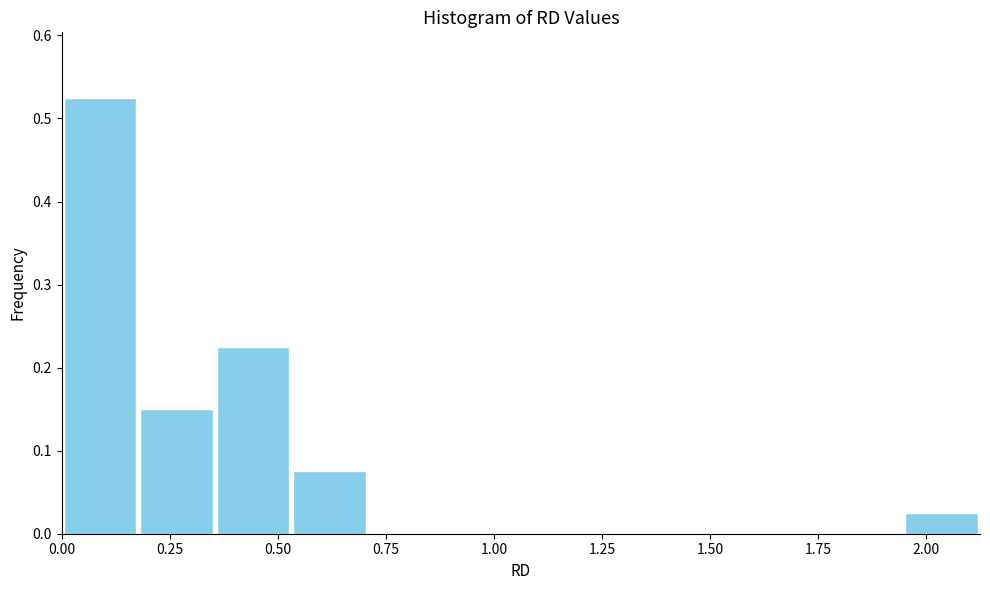

Around what value on the x-axis is the tallest bar? Give the approximate position of its centre, as read against the axis.

0.10